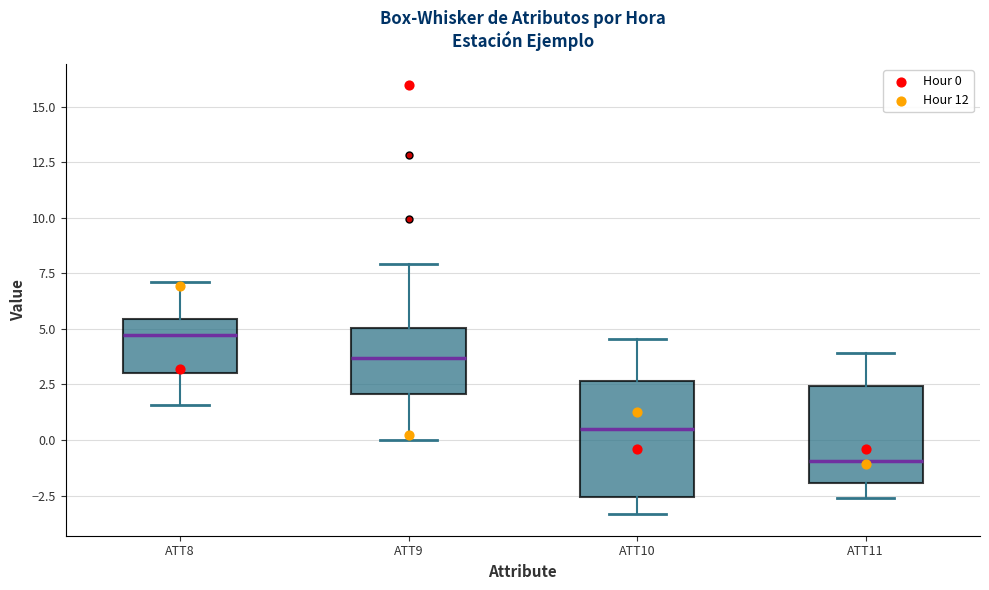

Reading left to right, read every box against the y-axis: the position of its median line, the range the box covers, and the ends of its whiskers. The values are not printed on the chart, so give them approximately, as read against the axis.

ATT8: median 4.5, box 3.0 to 5.5, whiskers 1.5 to 7.0
ATT9: median 3.5, box 2.0 to 5.0, whiskers 0.0 to 8.0
ATT10: median 0.5, box -2.5 to 2.5, whiskers -3.5 to 4.5
ATT11: median -1.0, box -2.0 to 2.5, whiskers -2.5 to 4.0